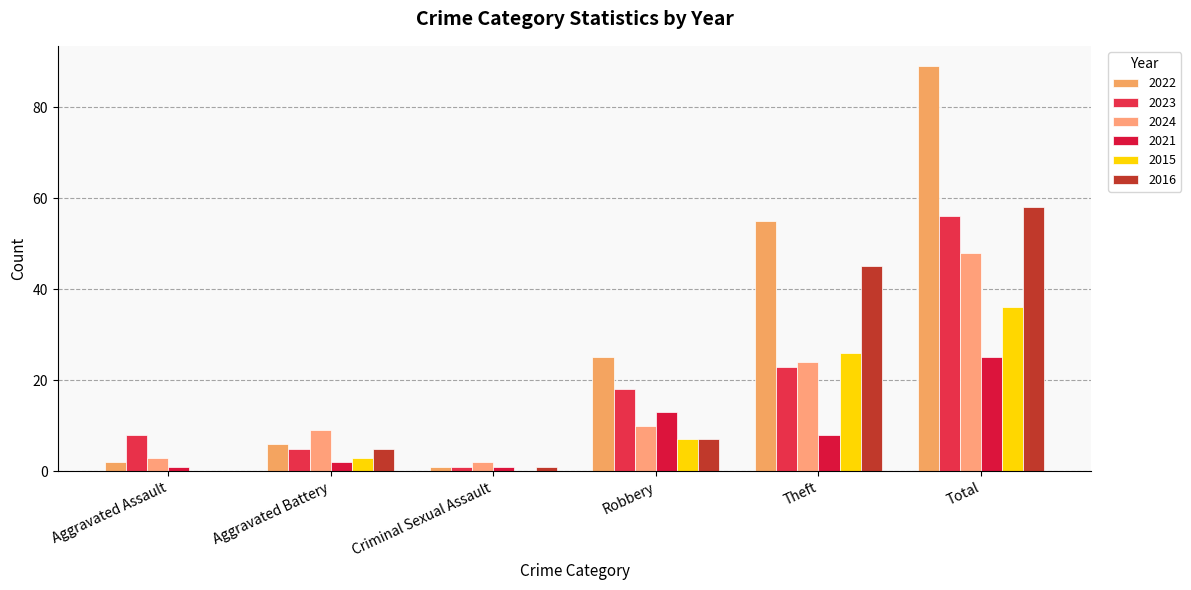

What are all the series names shown in the legend?

2022, 2023, 2024, 2021, 2015, 2016